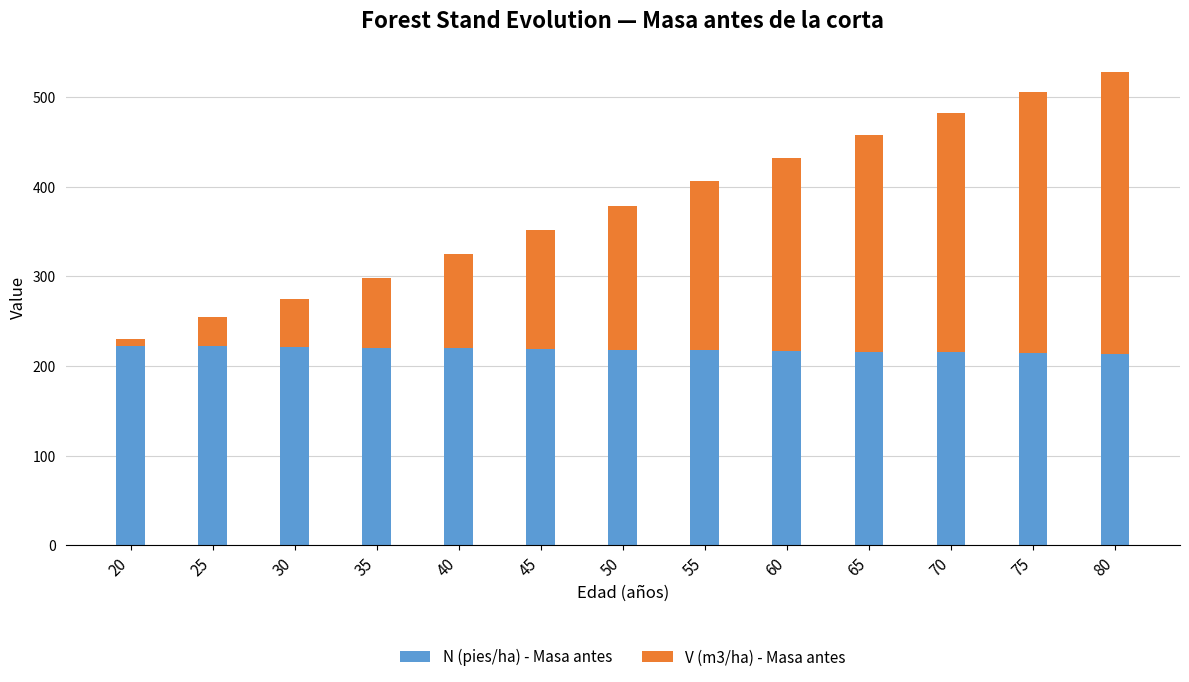

How many data points does each series have?

13